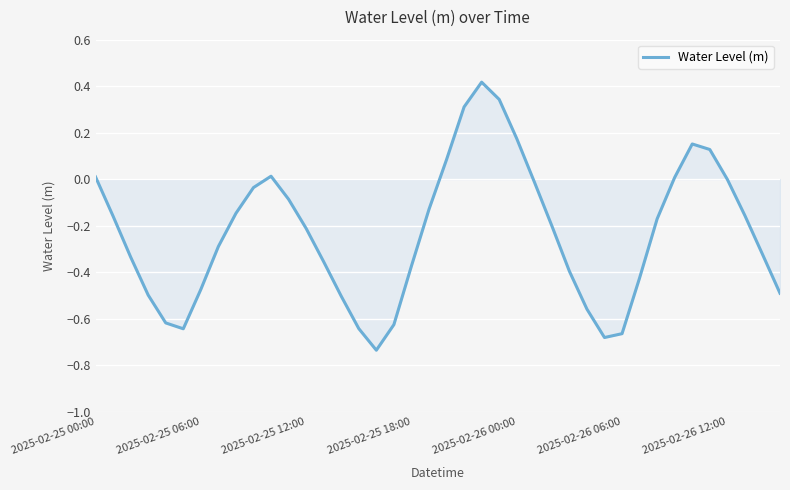

How many points are higher than both their immediate neighbors (excluding endpoints)?

3